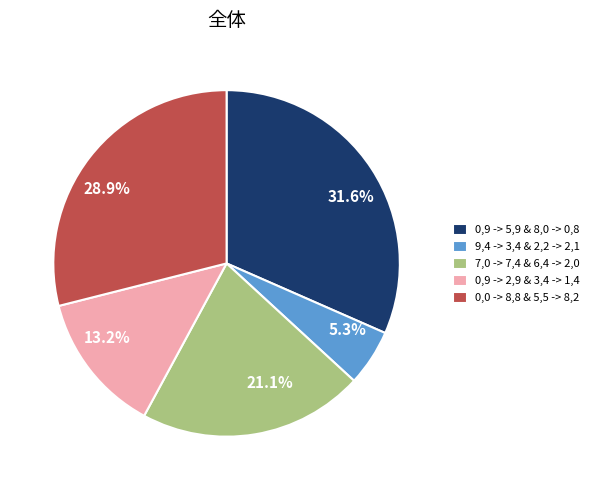

How much of the chart is everything except 5.3%?

94.7%